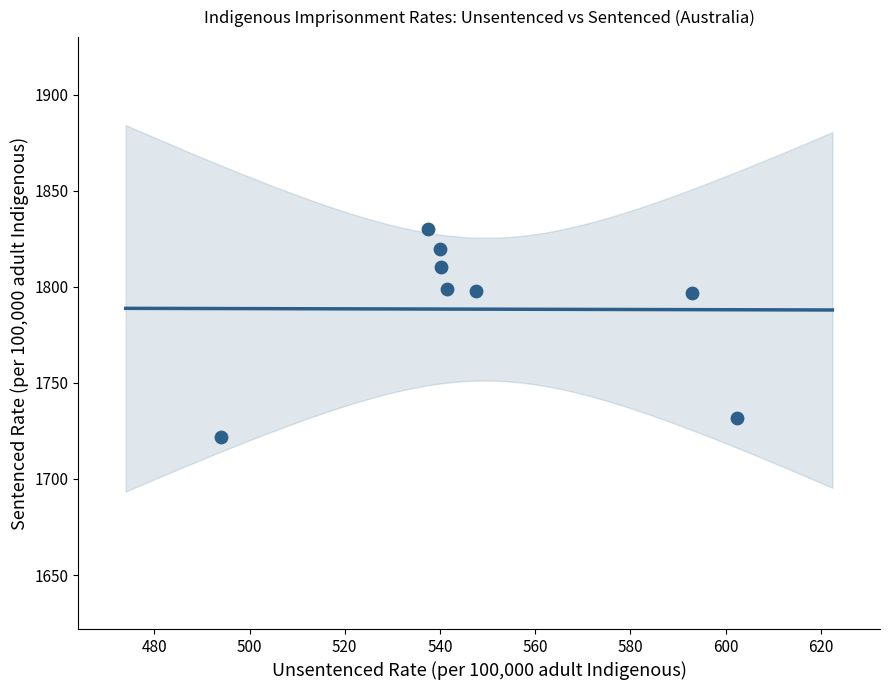

What is the range of Y values (max minus min)?

108.0